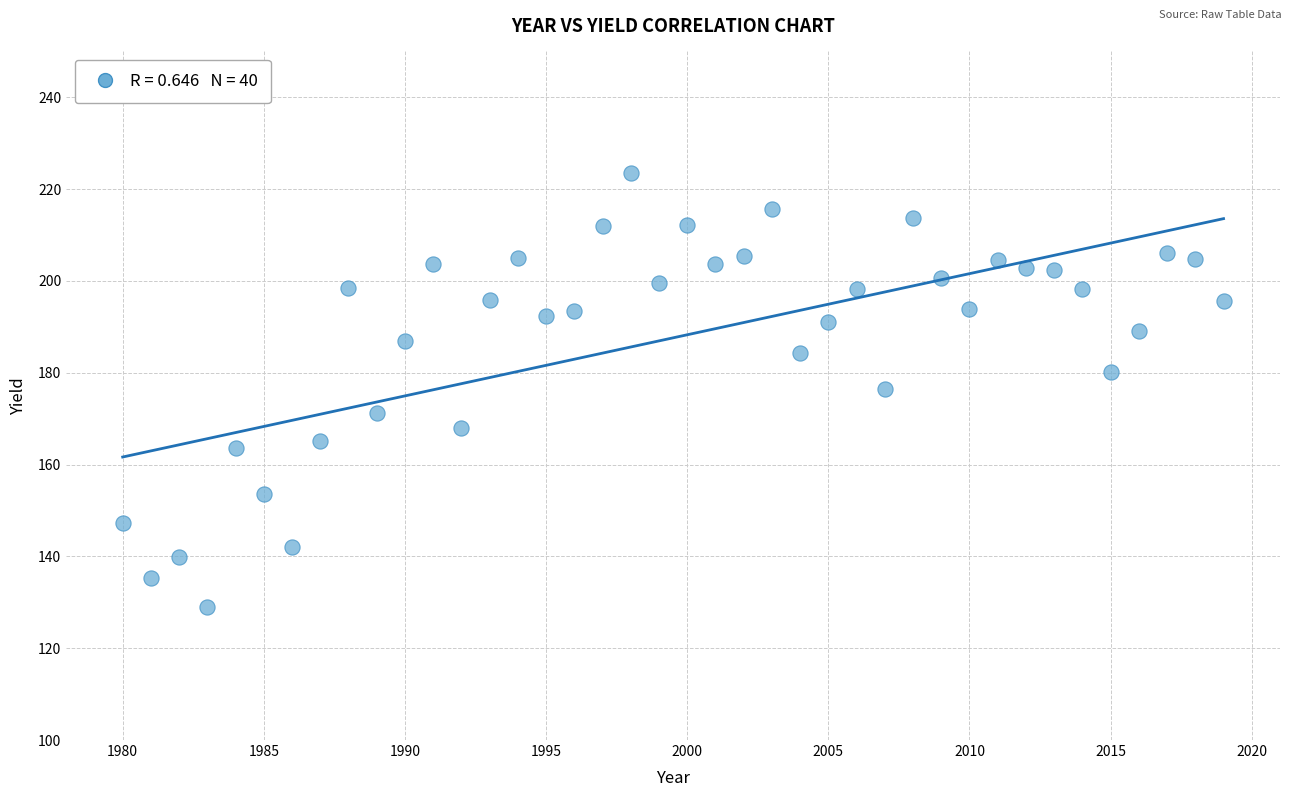

What is the range of Y values (max minus min)?

94.5